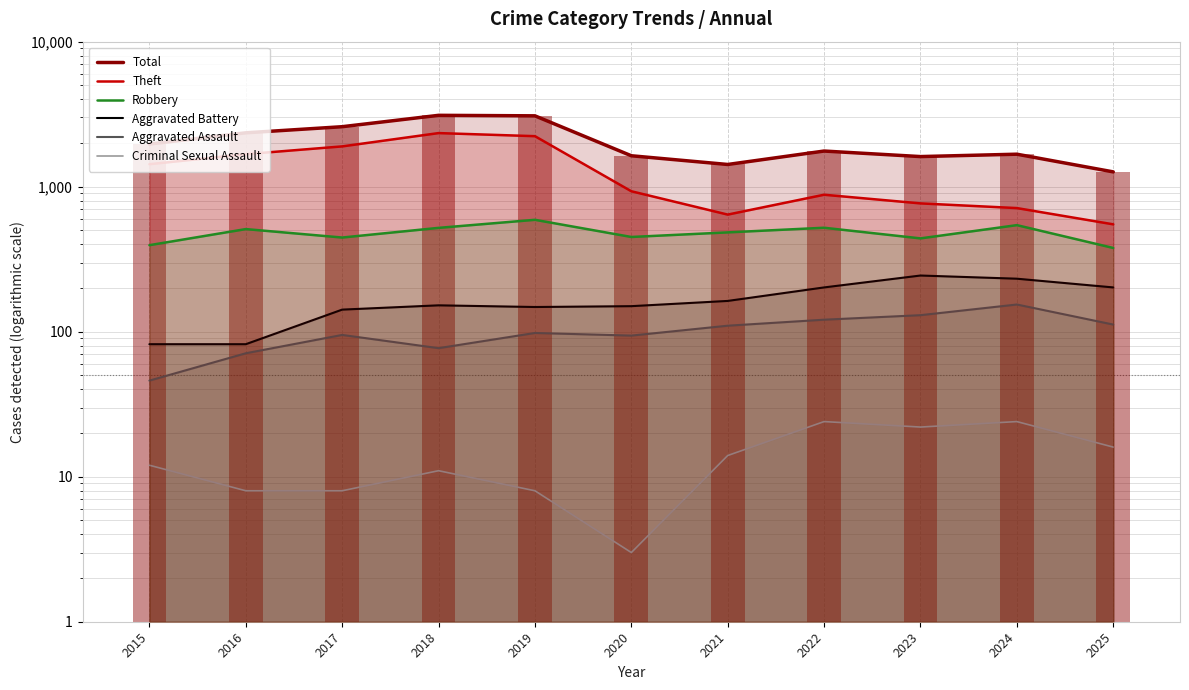

List the series in order of their peak value, lowest first.

Criminal Sexual Assault, Aggravated Assault, Aggravated Battery, Robbery, Theft, Total